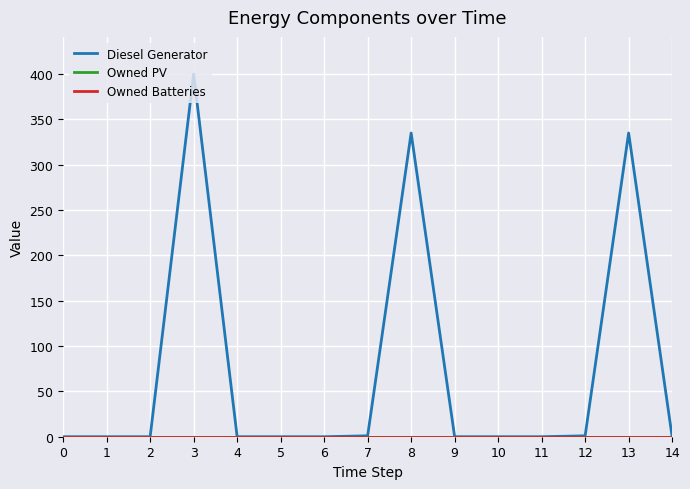

Does the chart display data point markers on the line(s)?

No